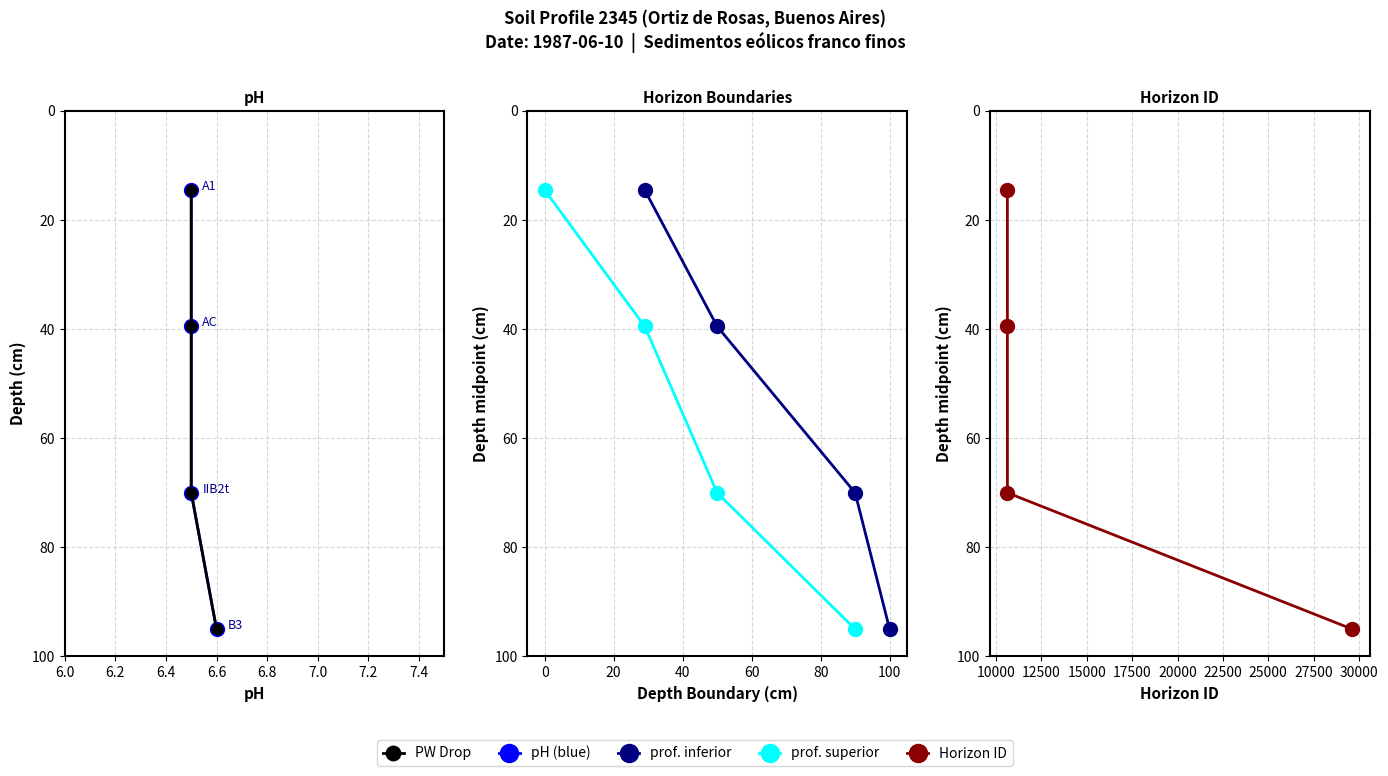

What are all the series names shown in the legend?

PW Drop, pH (blue), prof. inferior, prof. superior, Horizon ID